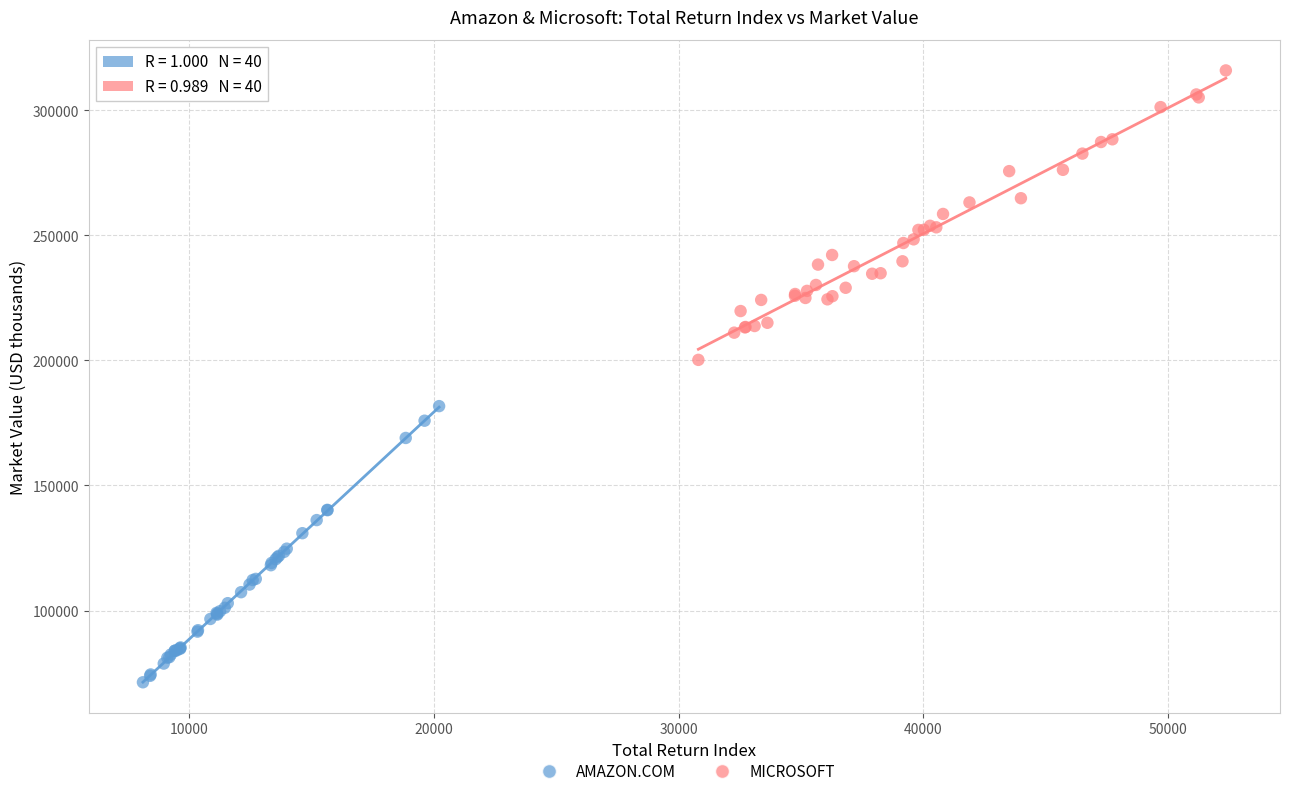

Which series contains the highest Y value?

MICROSOFT